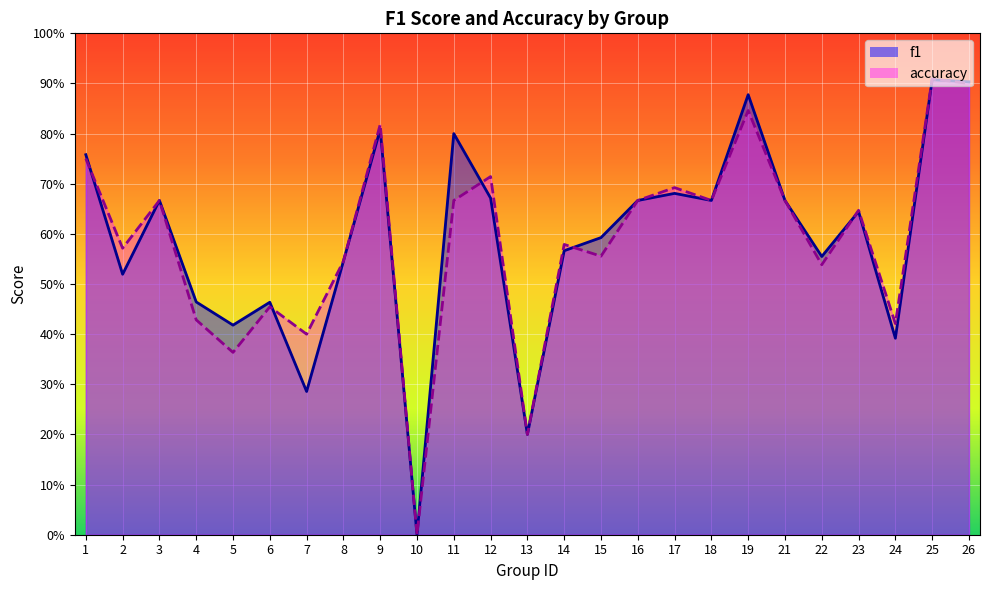

What is the average value of the f1 series?

0.6